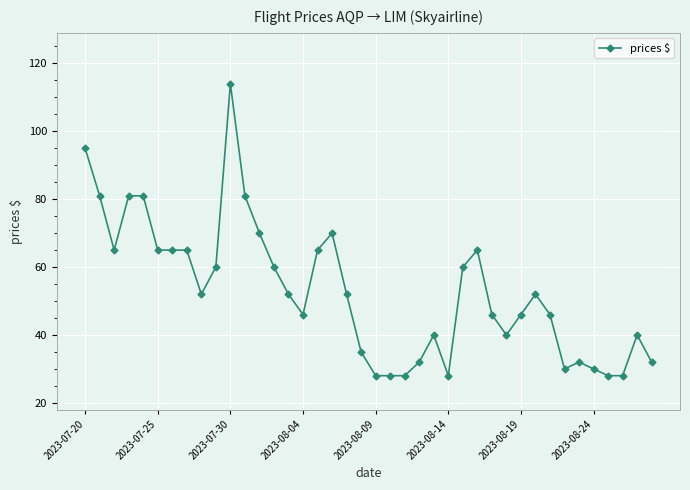

What is the value of the 11th point from the left?

114